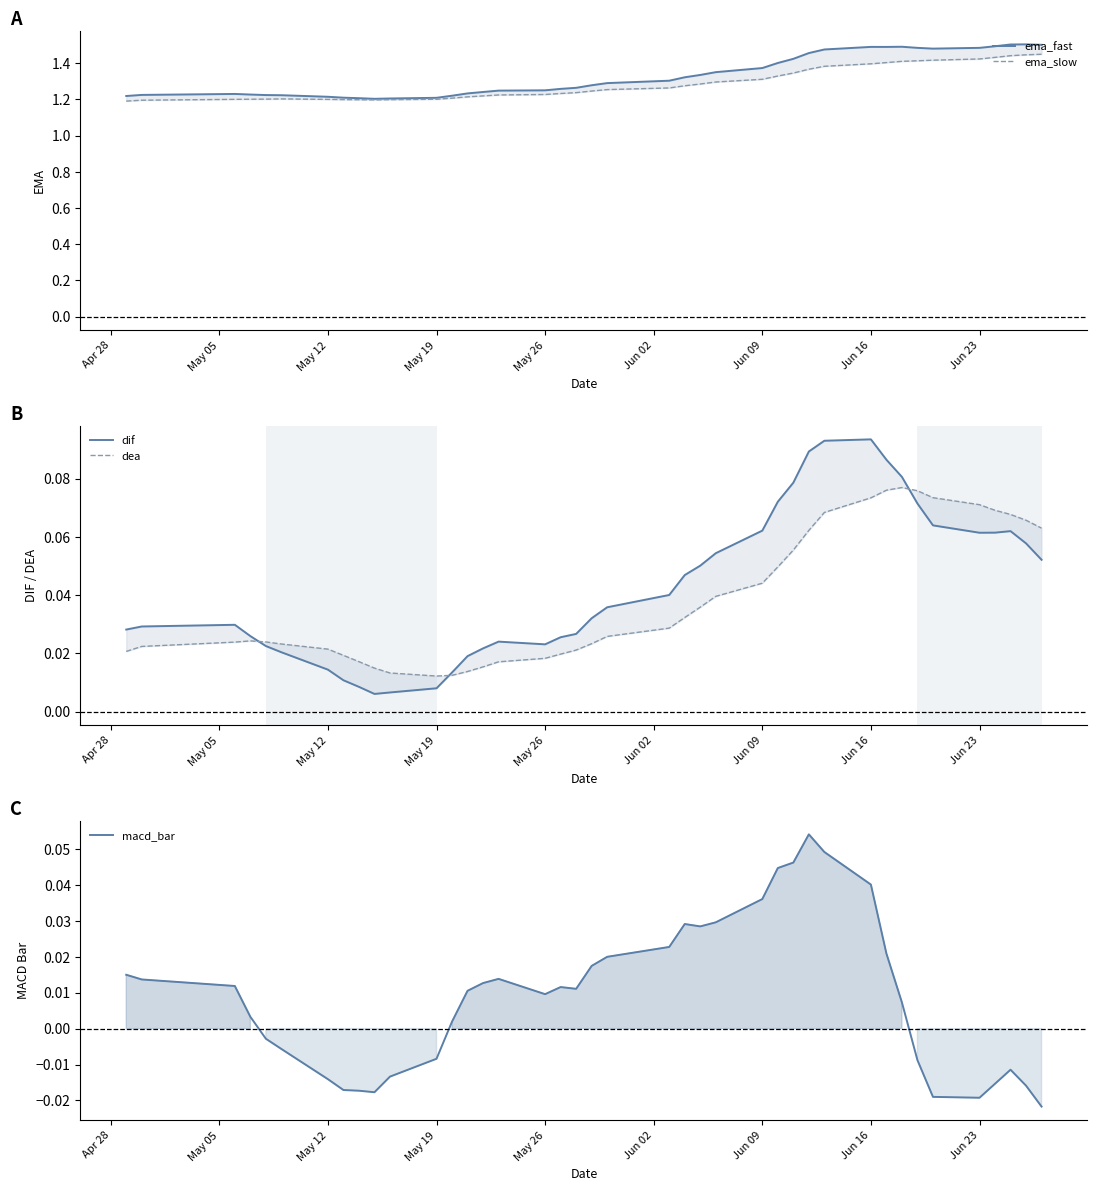

What are all the series names shown in the legend?

ema_fast, ema_slow, dif, dea, macd_bar